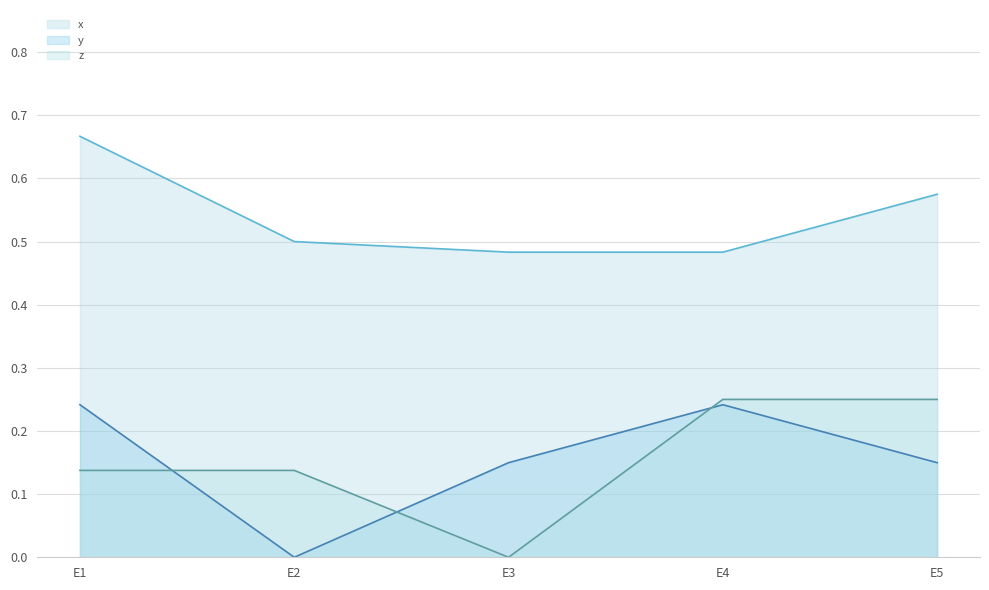

True or false: x has more than 0 interior local peaks.

False